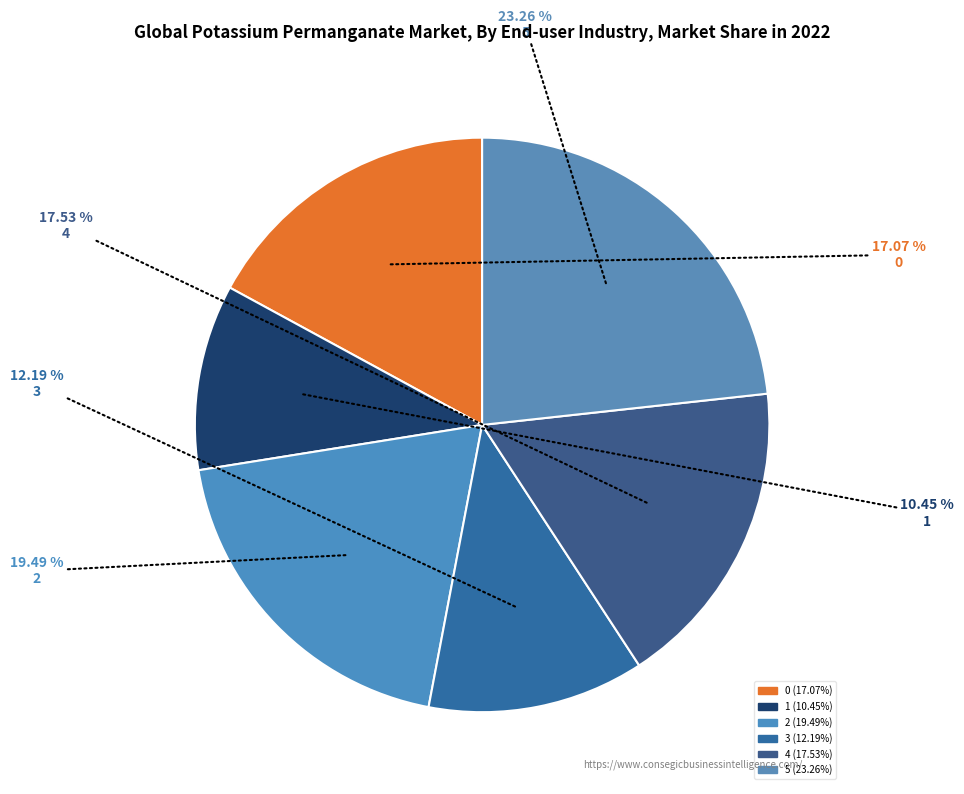

To the nearest percent, what is the average slice percentage?

17%